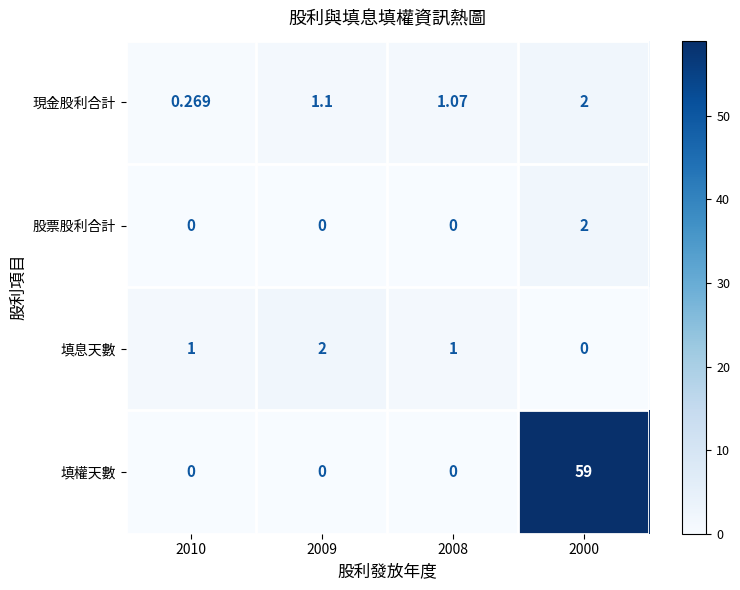

Between 2008 and 2000, which series saw the biggest shift?

填權天數